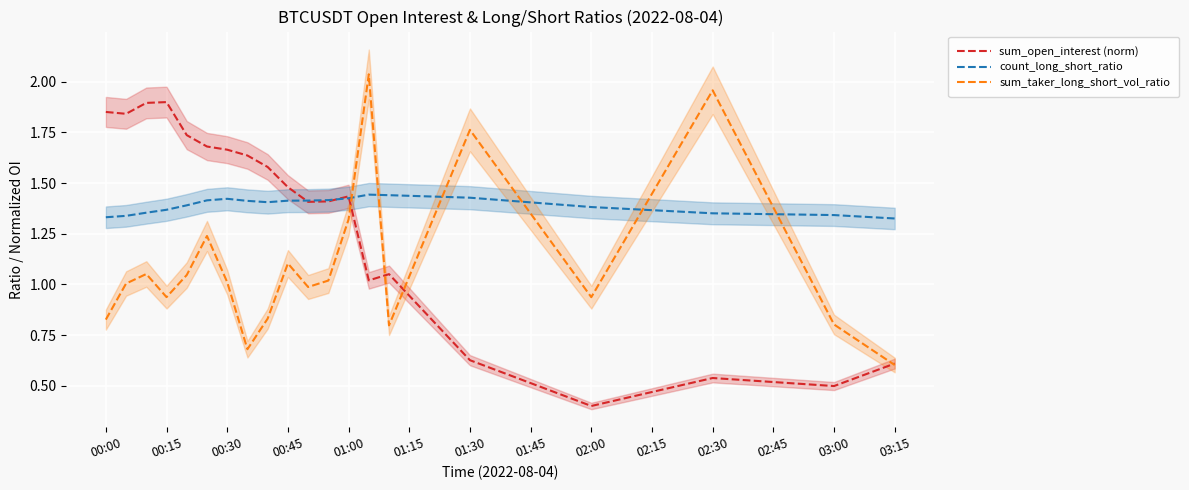

True or false: sum_open_interest (norm) has a value of 0.7 at 00:15.

False